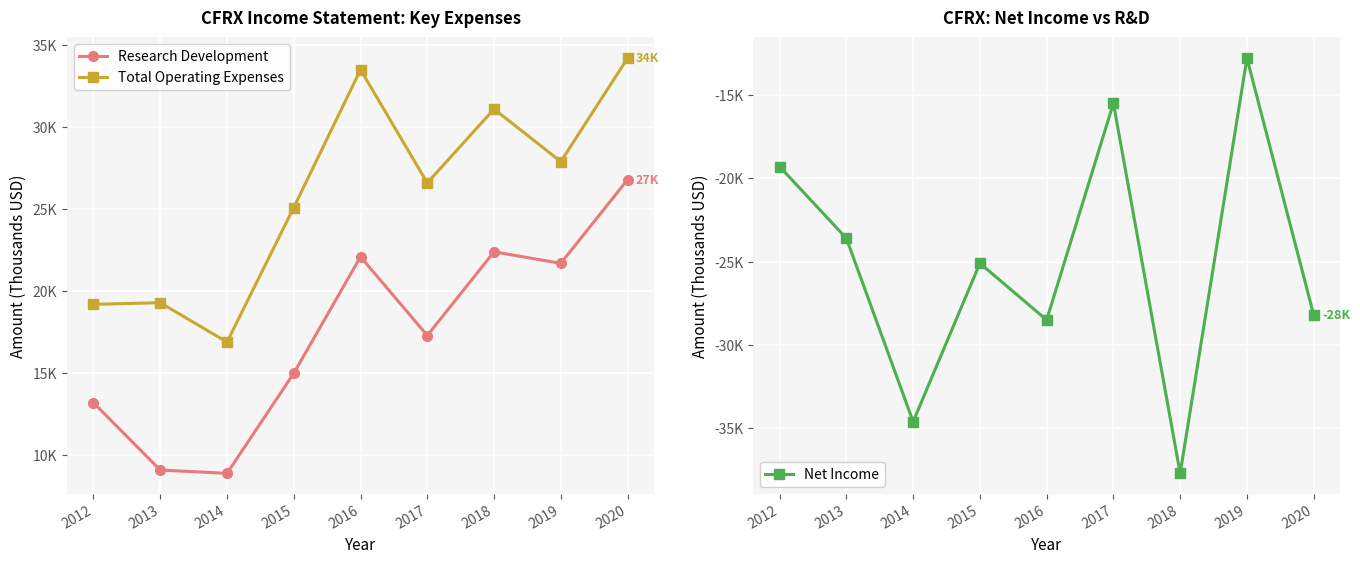

True or false: Net Income has more than 2 interior local peaks.

True